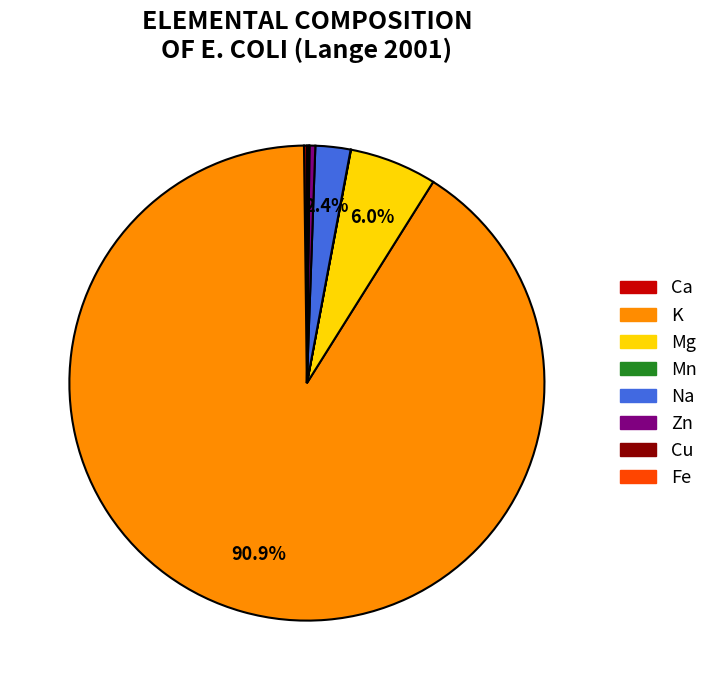

Which category accounts for the majority?

K